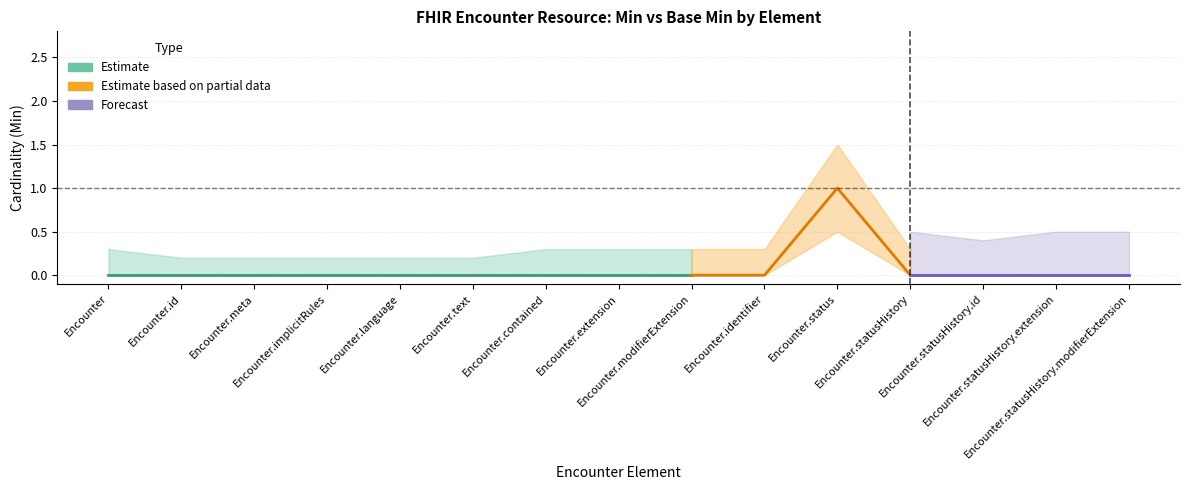

What is the greatest value displayed?

1